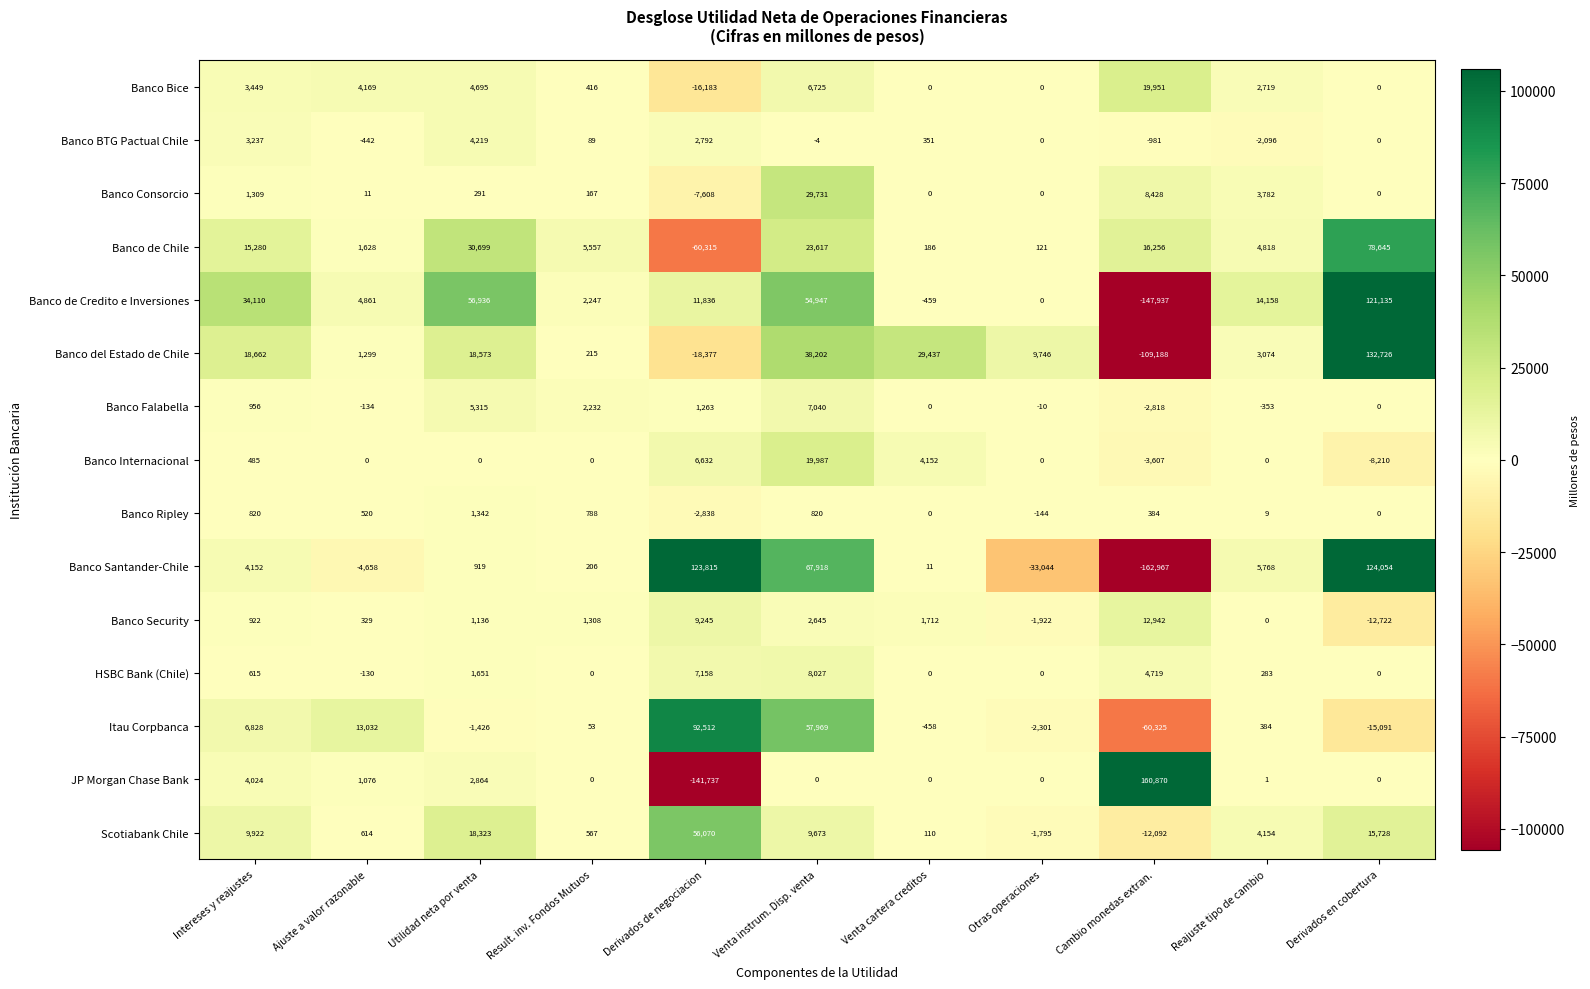

What is the highest value of the Banco Security series?

12942